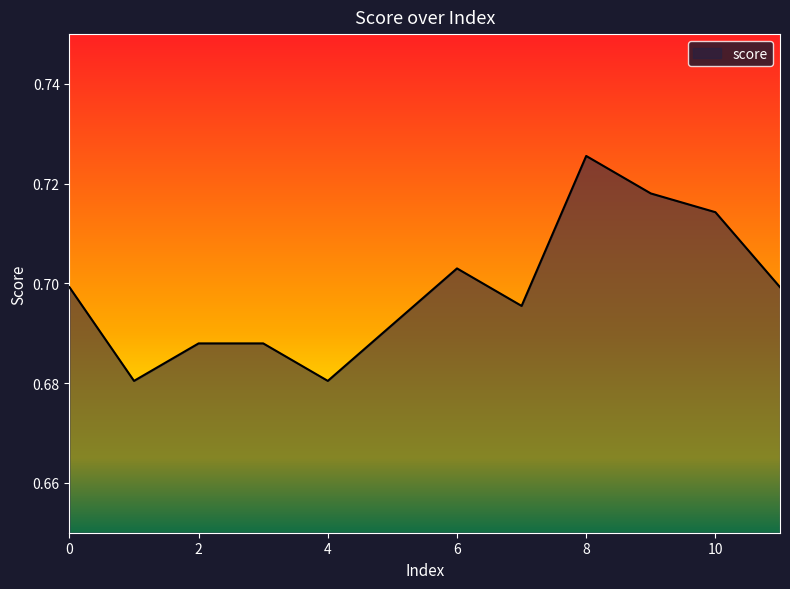

What is the minimum value shown in the chart?

0.7